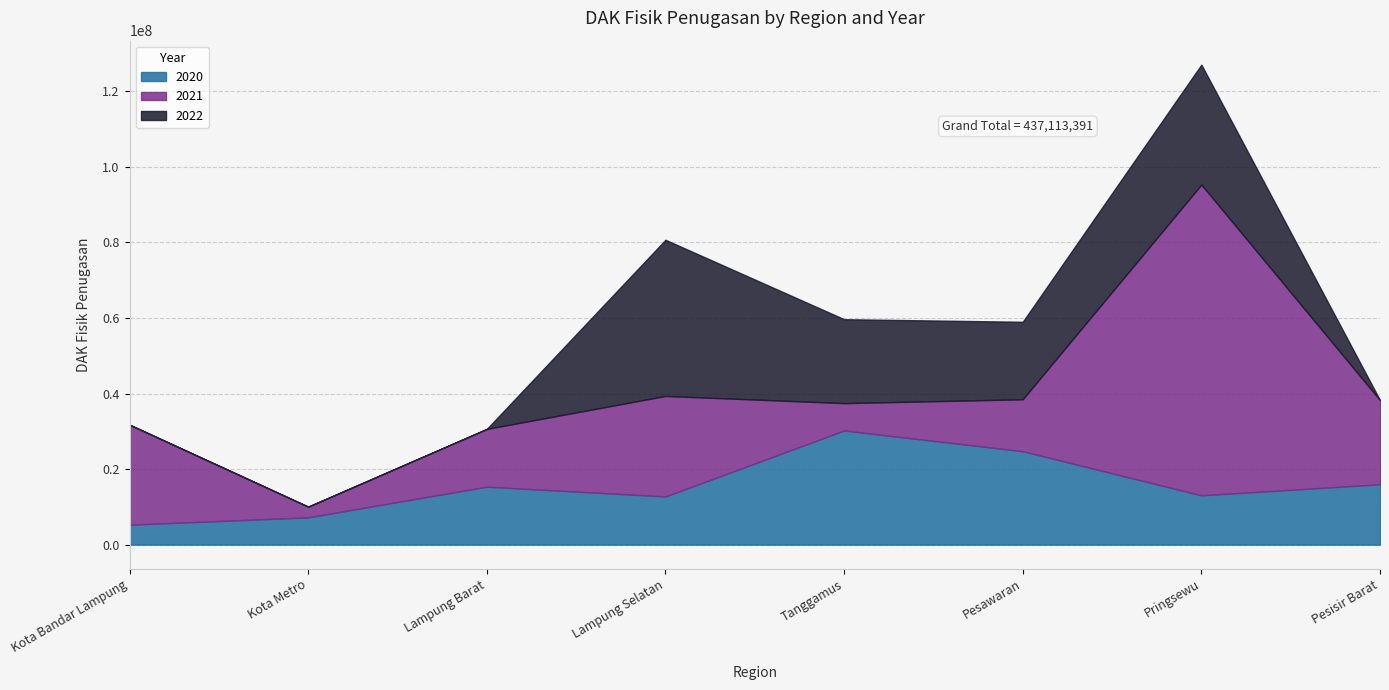

Is it true that 2021 equals 11988126 at Tanggamus?

False